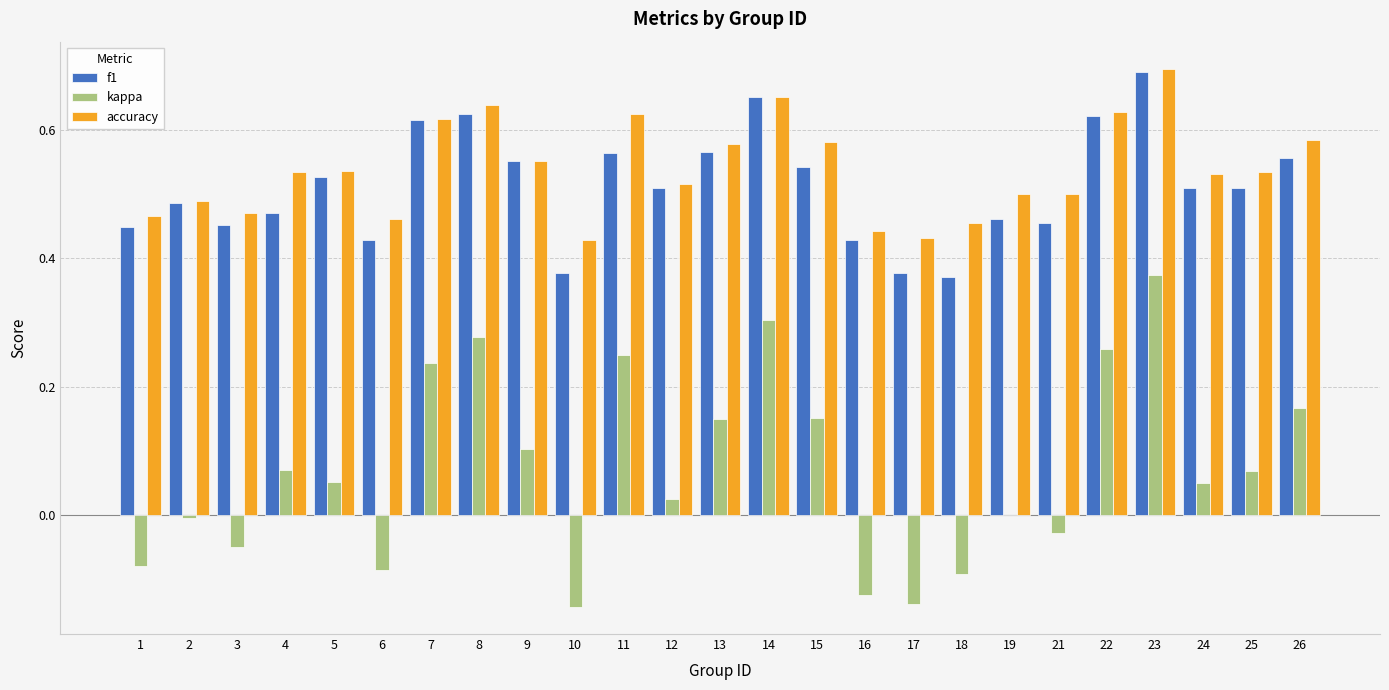

What are all the series names shown in the legend?

f1, kappa, accuracy